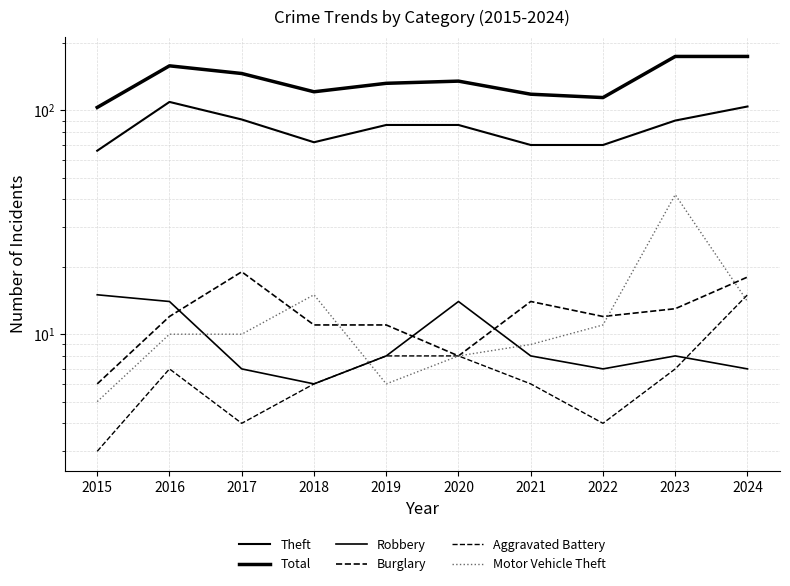

Reading left to right, list all the values displayed in this chart.

Theft: 66	109	91	72	86	86	70	70	90	104
Total: 103	158	146	121	132	135	118	114	174	174
Robbery: 15	14	7	6	8	14	8	7	8	7
Burglary: 6	12	19	11	11	8	14	12	13	18
Aggravated Battery: 3	7	4	6	8	8	6	4	7	15
Motor Vehicle Theft: 5	10	10	15	6	8	9	11	42	14